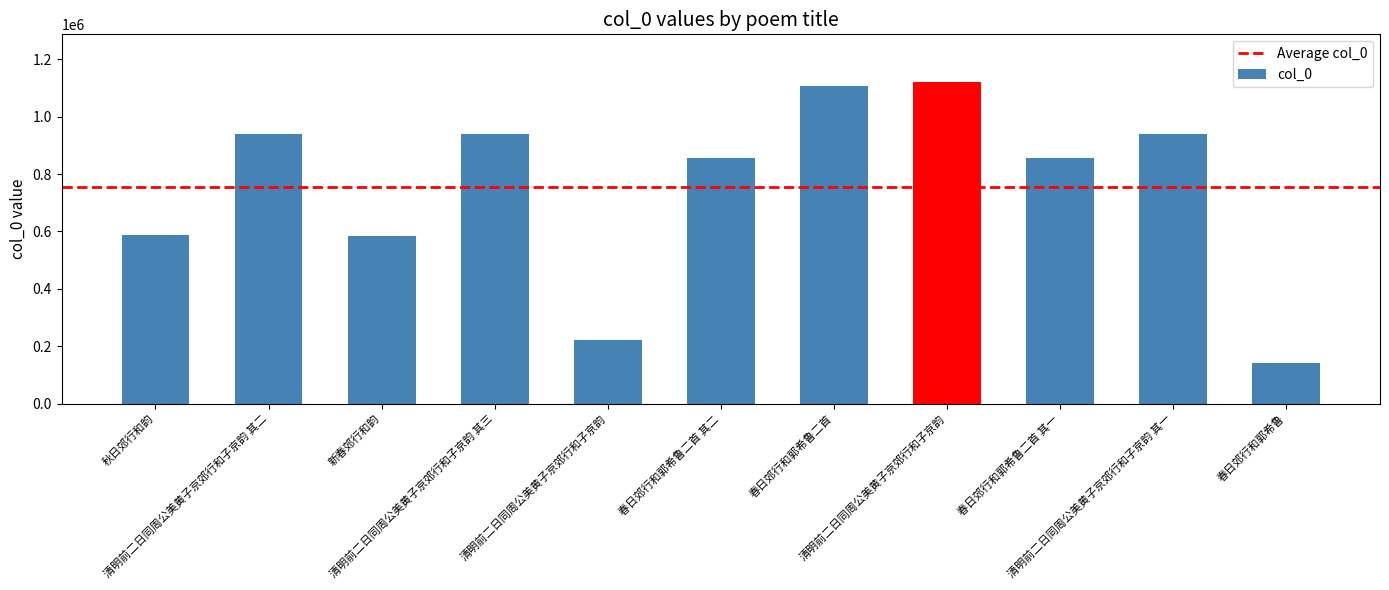

Count the number of data series in this chart.

1